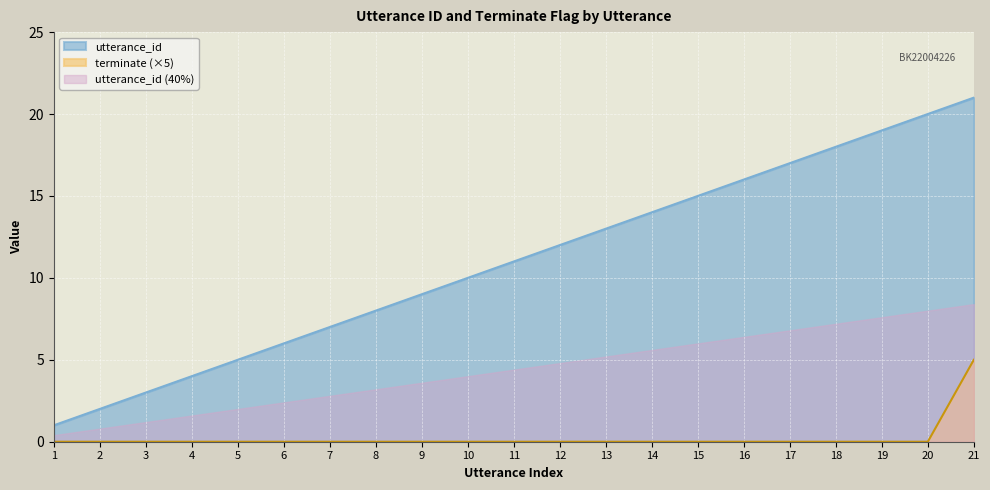

Does the chart display data point markers on the line(s)?

No